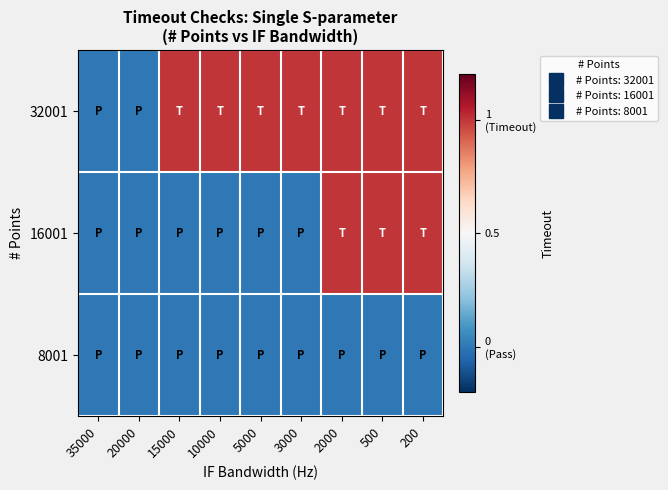

How many categories are shown in the chart?

9